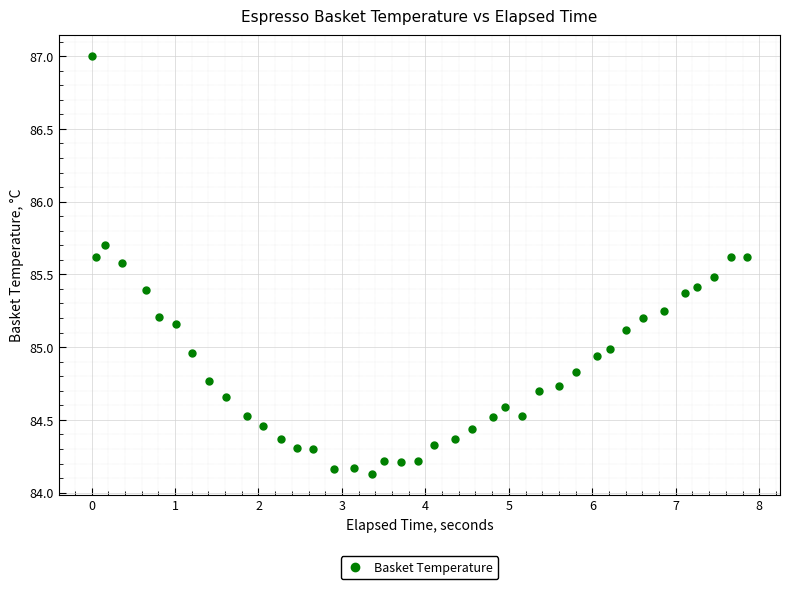

What is the range of X values (max minus min)?

7.9